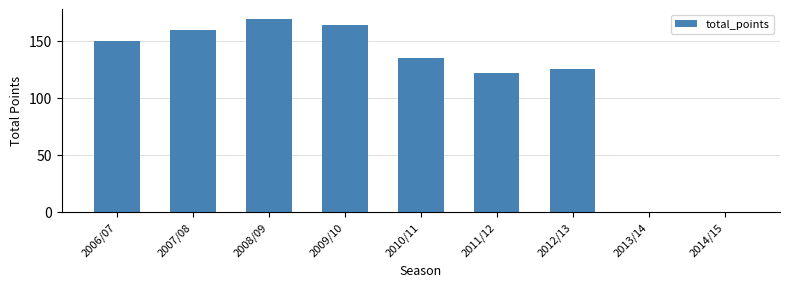

Which has a higher value, 2009/10 or 2013/14?

2009/10